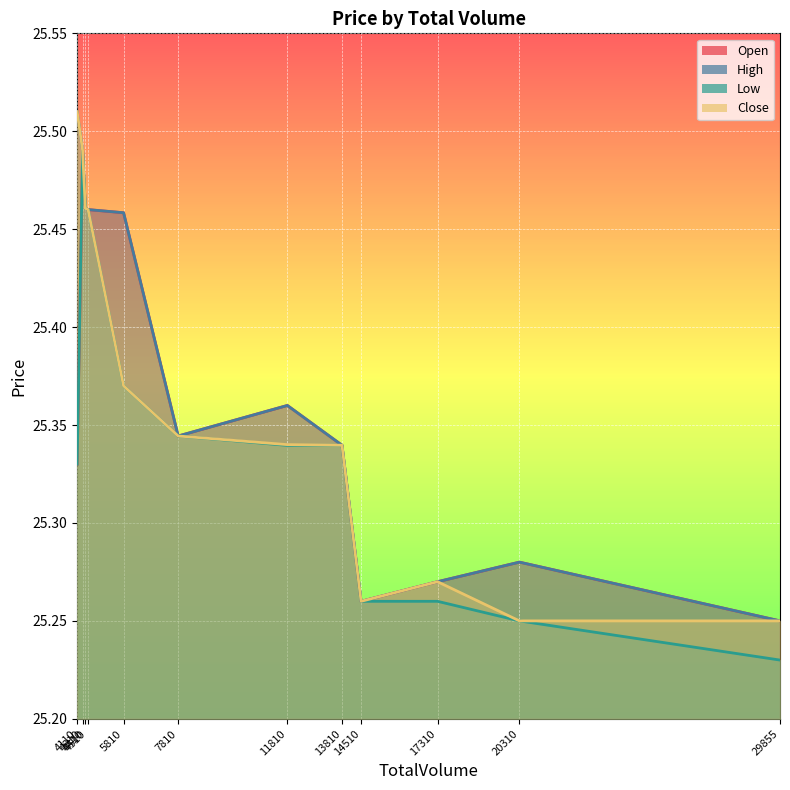

What is the value of the Low point at the 6th from the left?

25.3